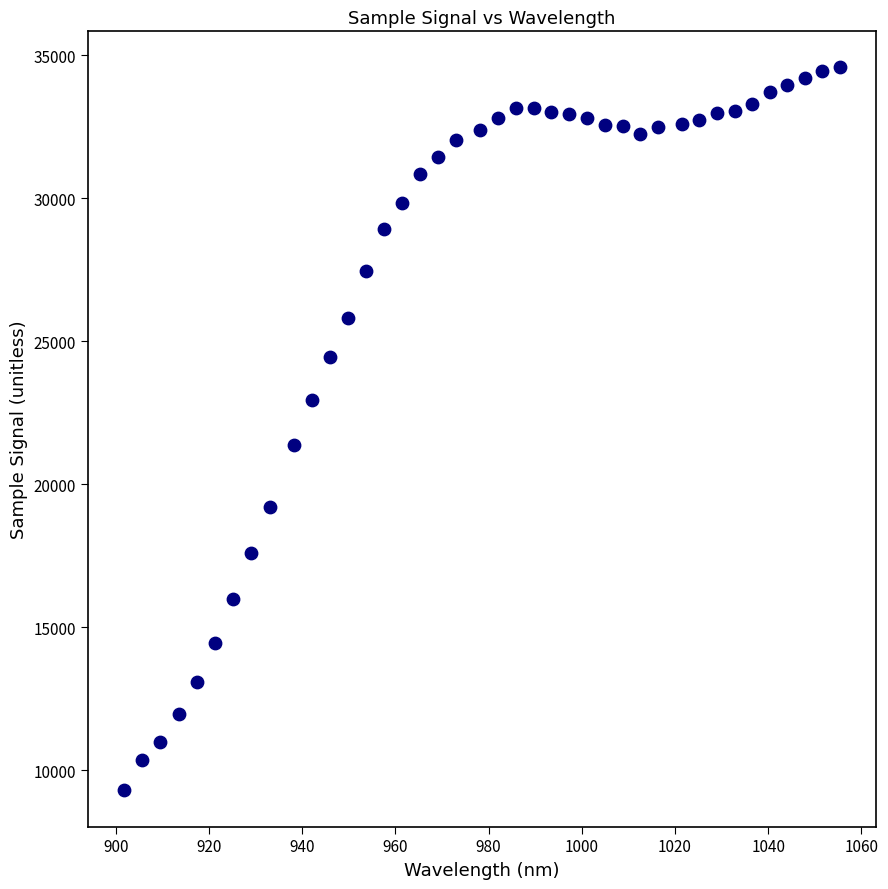

What Y value in the scatter plot is closest to 21939?

21384